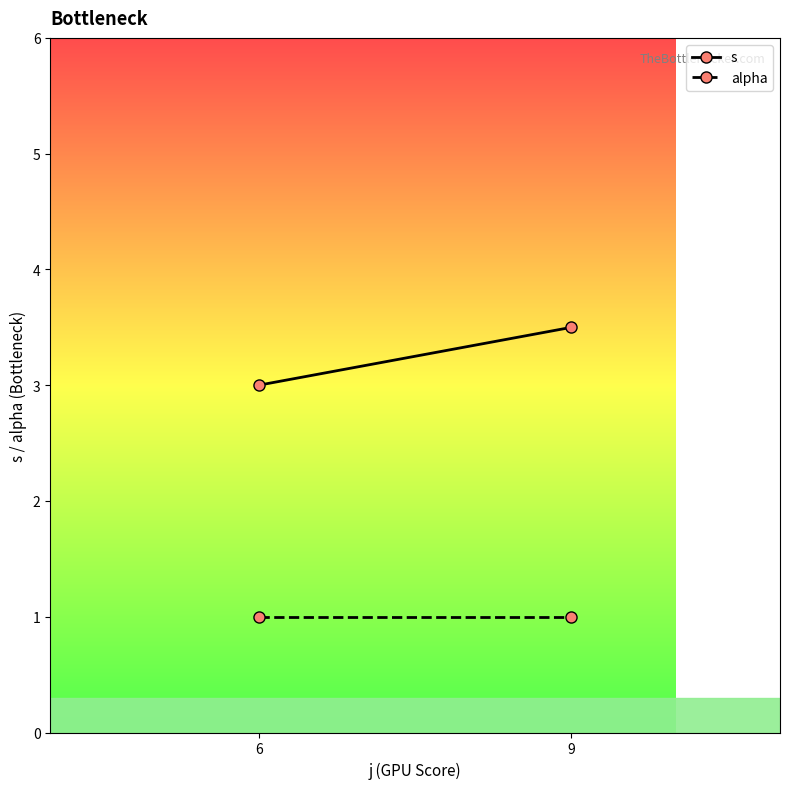

What is the value of the s point at the 2nd from the left?

3.5